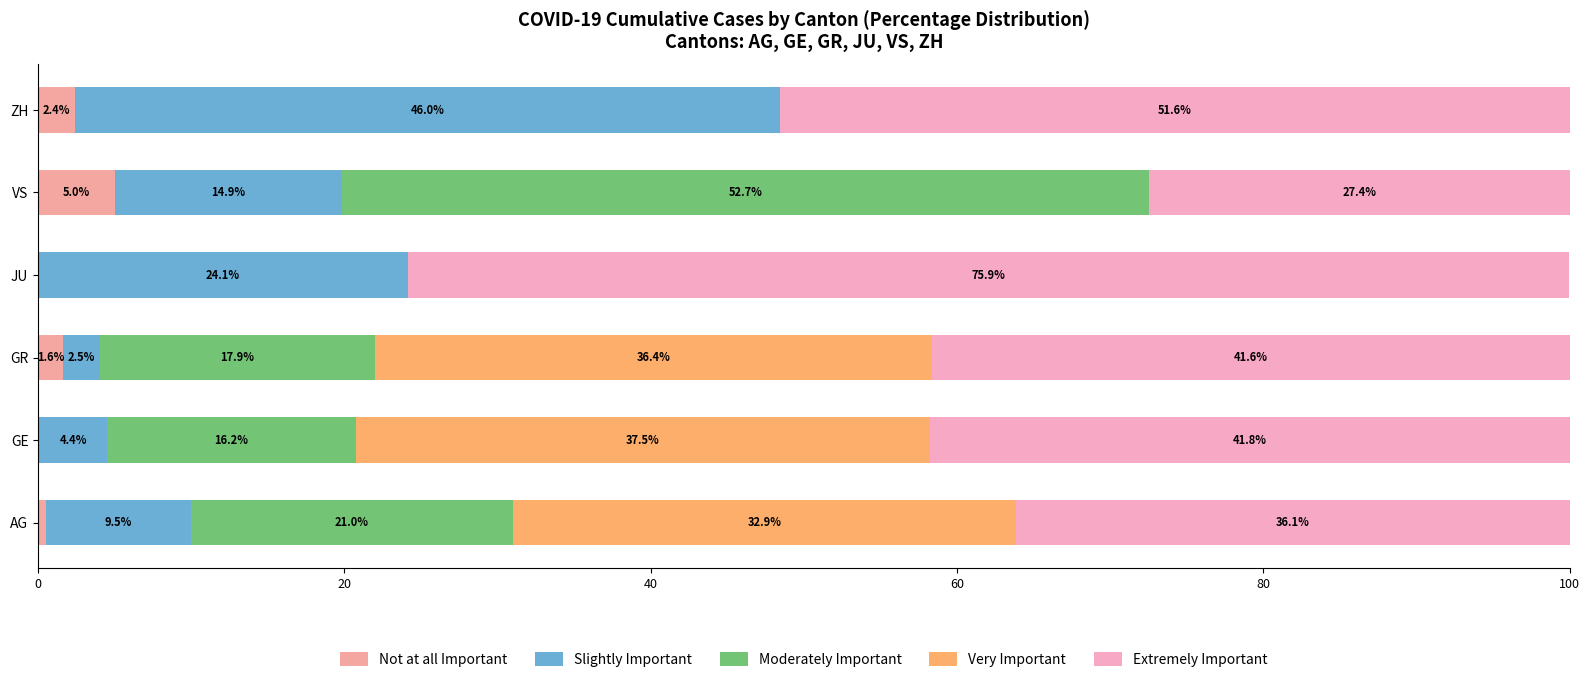

Which series has the widest spread of values?

Moderately Important